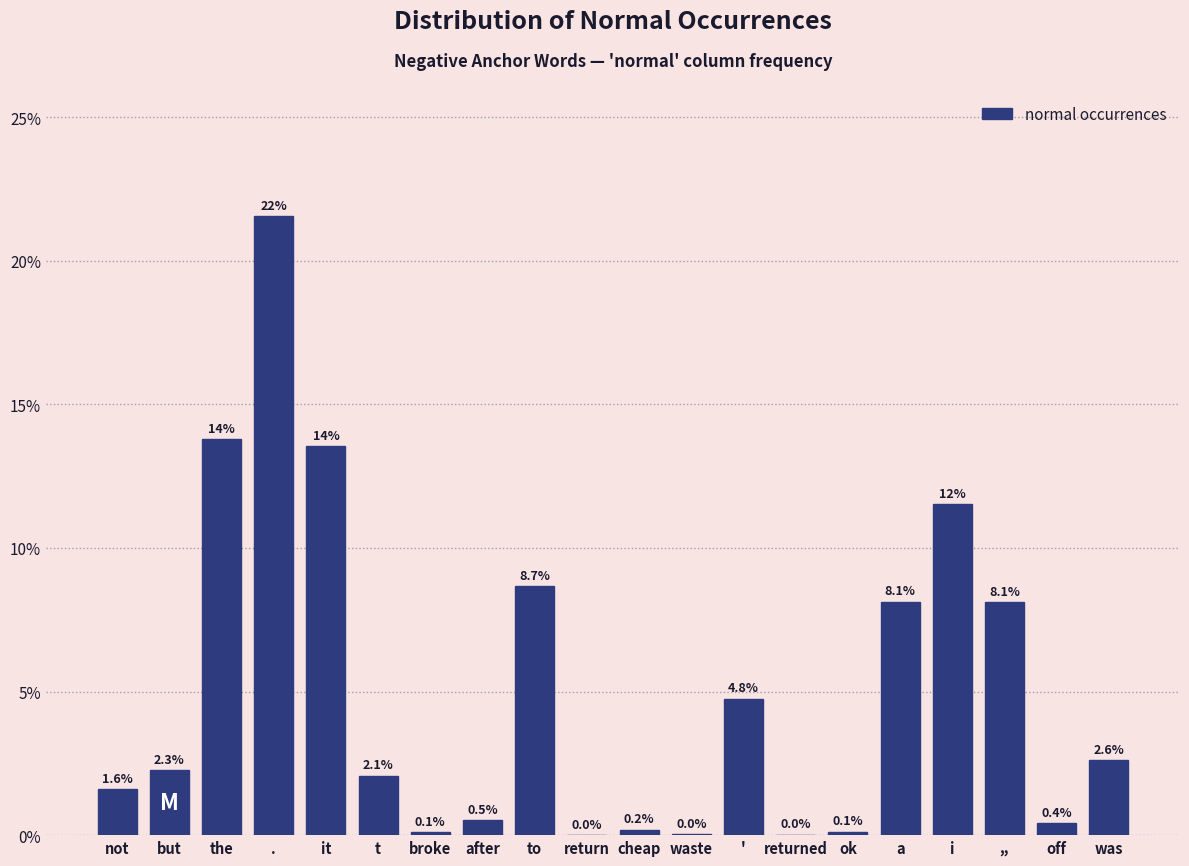

Between off and it, which is larger?

it